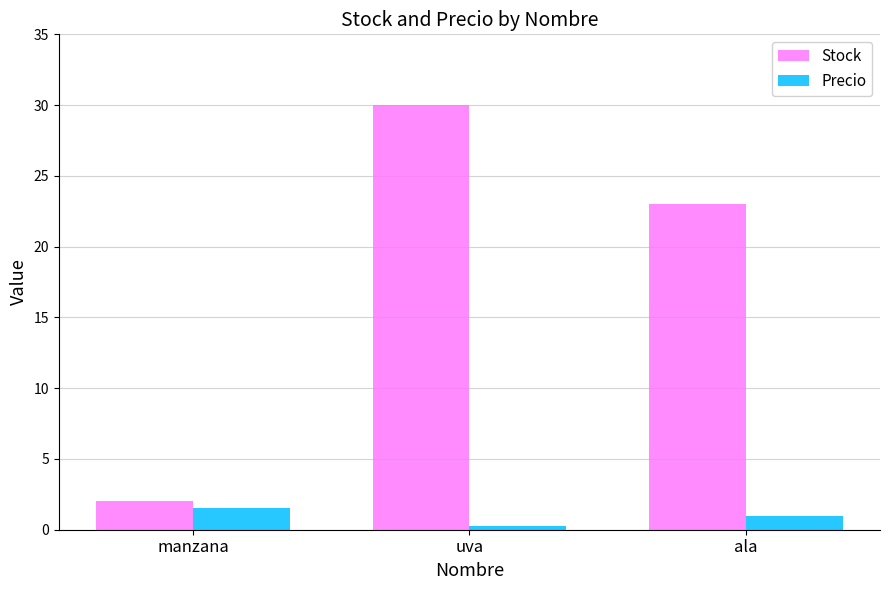

What is the spread (max minus min) of values at manzana?

0.5